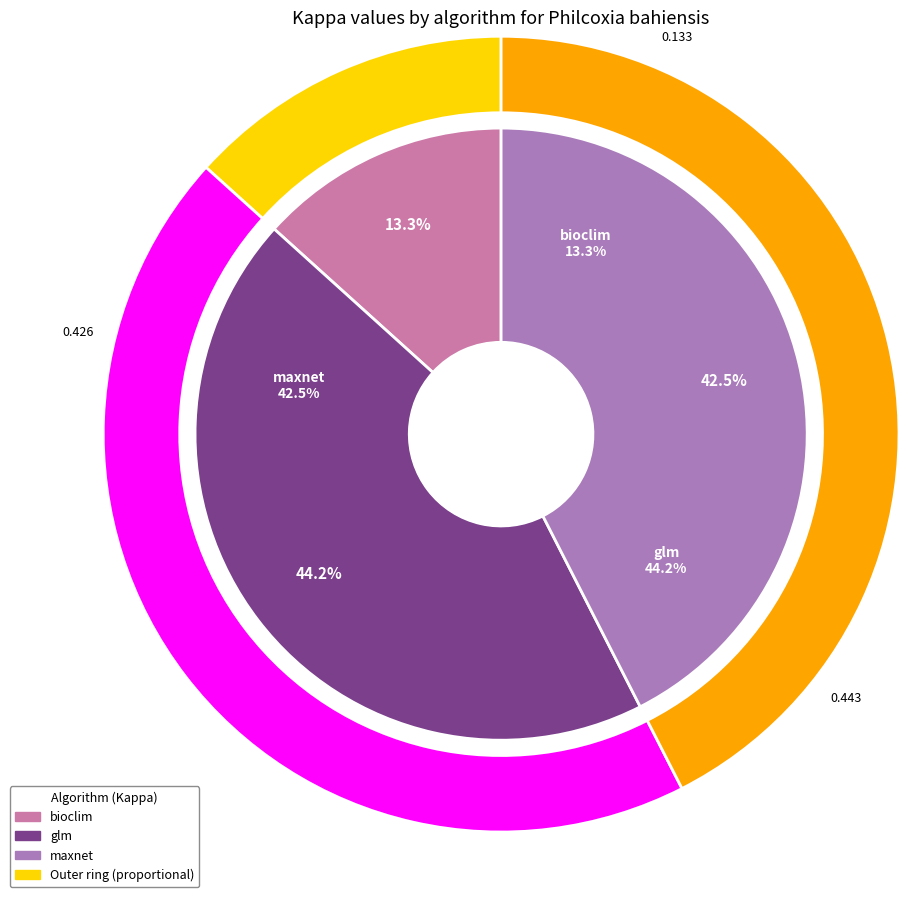

To the nearest percent, what is the average slice percentage?

33%